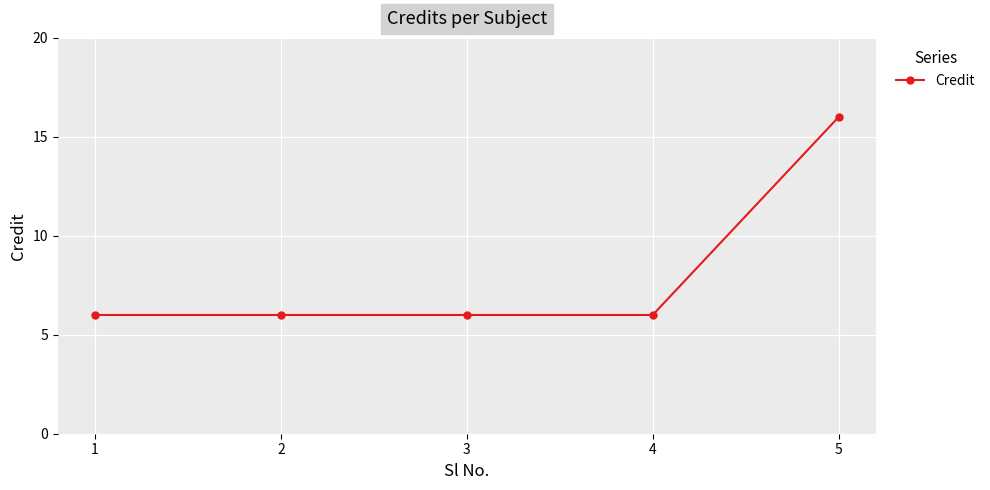

The value at 4 is 6. True or false?

True